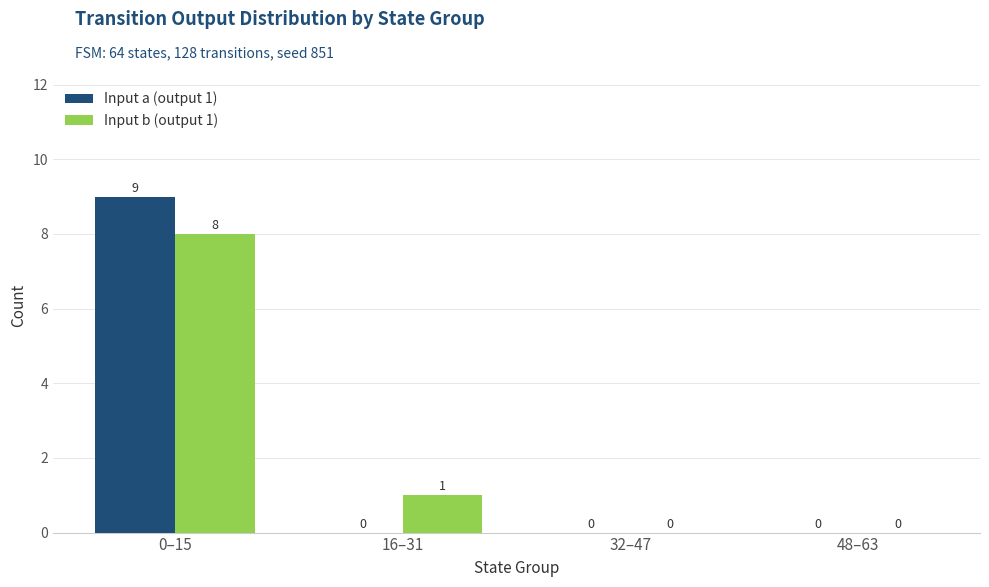

At which label does Input a (output 1) reach its peak?

0–15